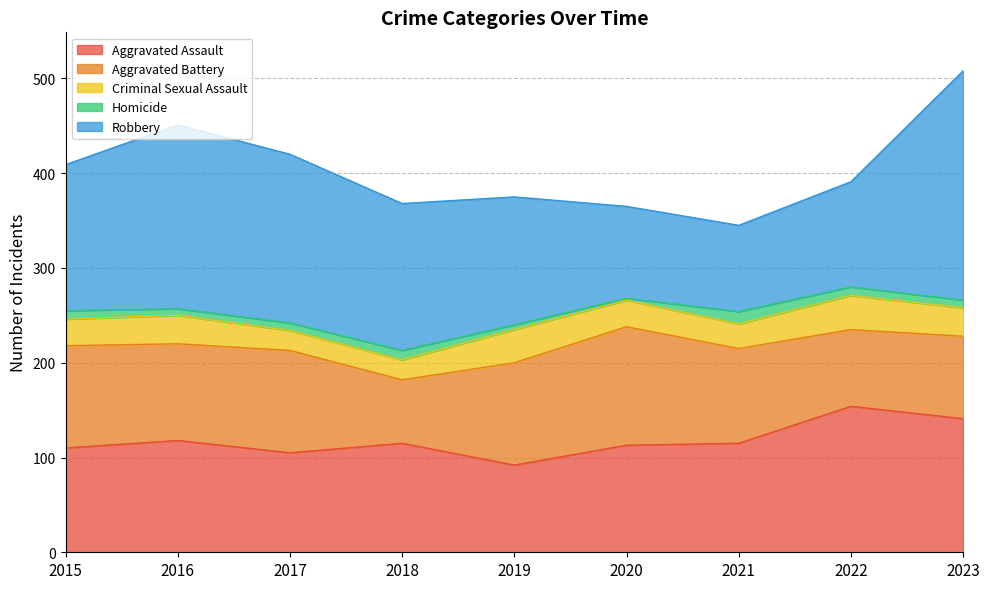

True or false: Aggravated Assault has a value of 167 at 2020.

False